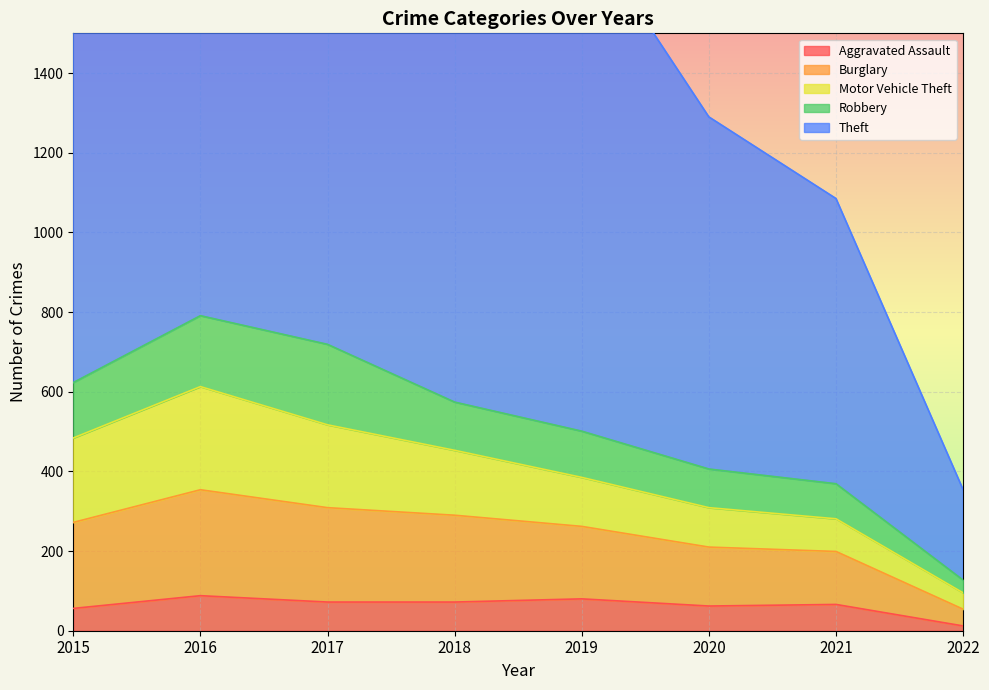

What is the value of the Theft point at the 8th from the left?

227